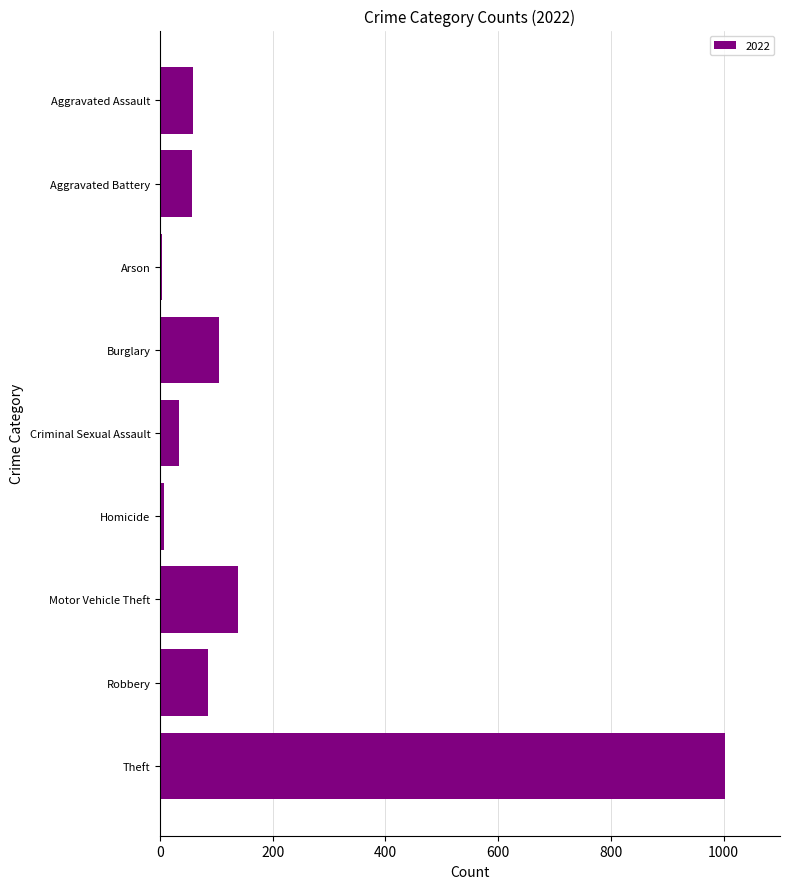

What is the label of the 3rd bar from the bottom?

Motor Vehicle Theft